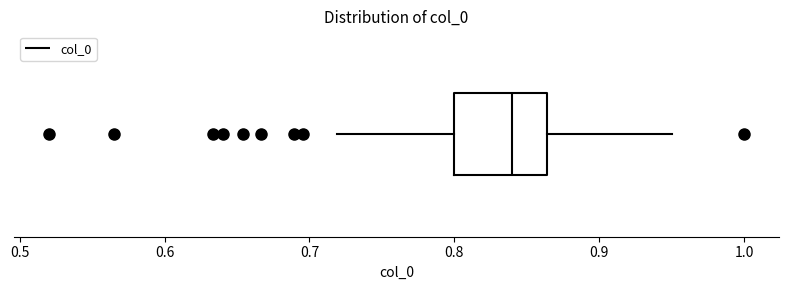

Transcribe this box plot: give where the median line is, the range the box spans, and where the two whiskers end, as read against the x-axis. The values are not printed on the chart, so give them approximately, as read against the axis.

median 0.84, box 0.80 to 0.86, whiskers 0.72 to 0.95